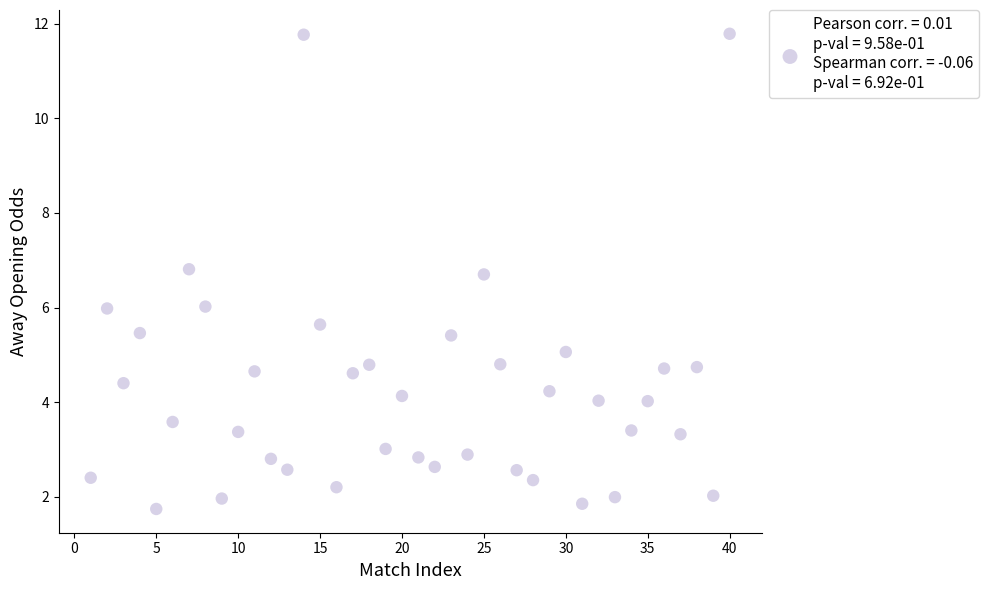

What is the range of X values (max minus min)?

39.0